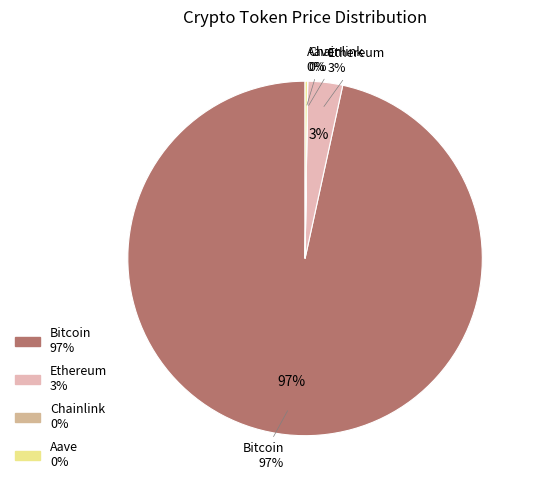

To the nearest percent, what portion does Bitcoin represent?

97%